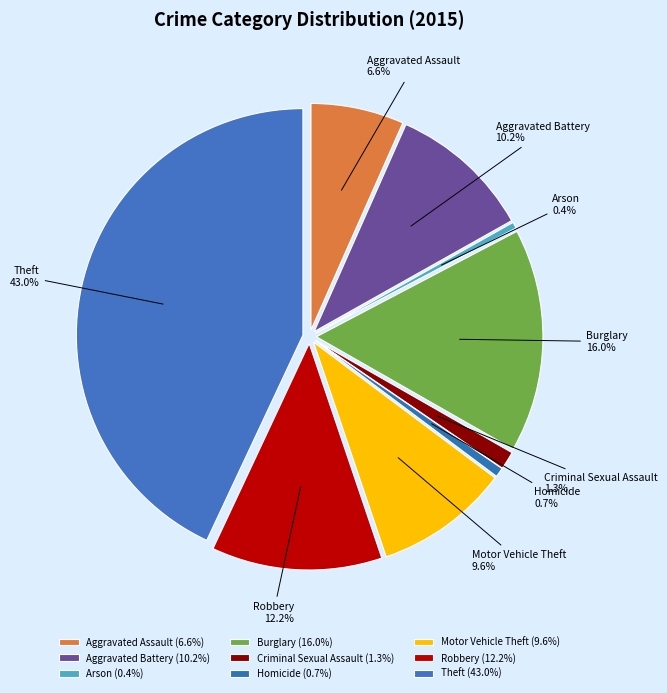

To the nearest percent, what is the difference between the largest and smallest slice percentages?

43%